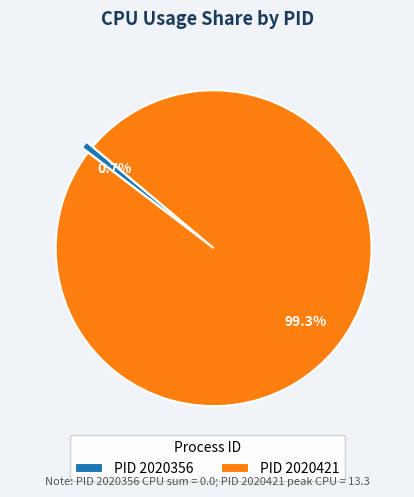

Between PID 2020356 and PID 2020421, which is larger?

PID 2020421